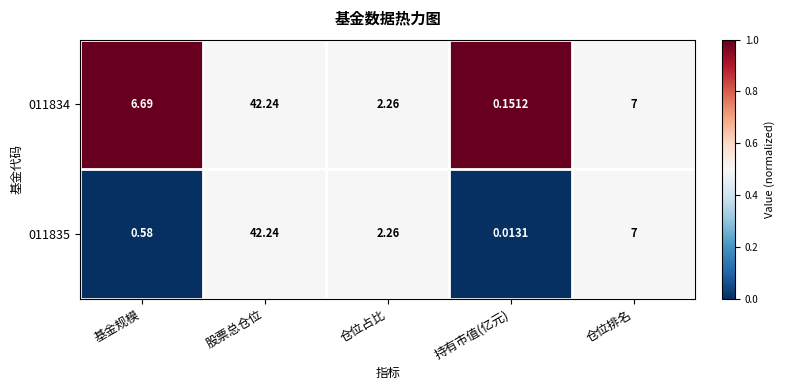

At which label does 011834 reach its minimum?

持有市值(亿元)